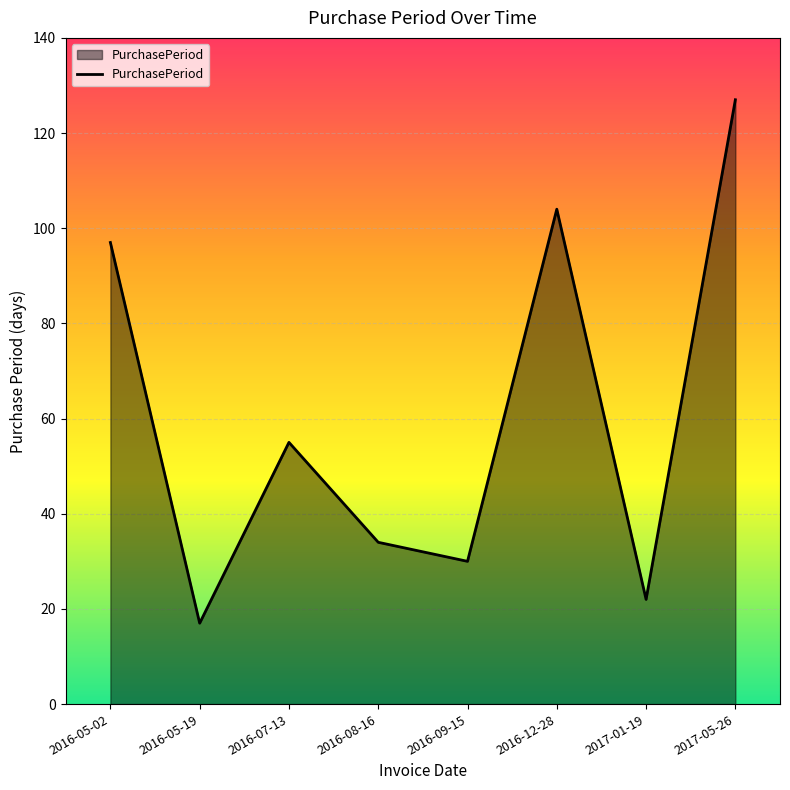

At which category does the data reach its first local valley?

2016-05-19